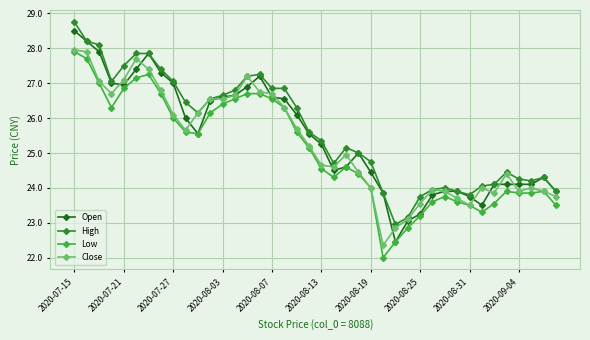

What is the value of the Low point at the 3rd from the left?

27.0